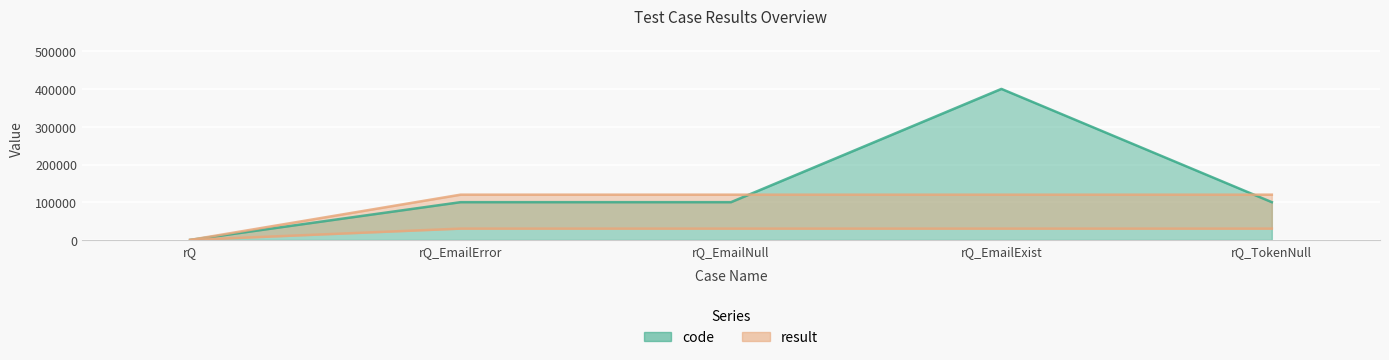

Reading right to left, list all the values displayed in this chart.

code: 100105	400503	100102	100102	0
result: 120000	120000	120000	120000	0